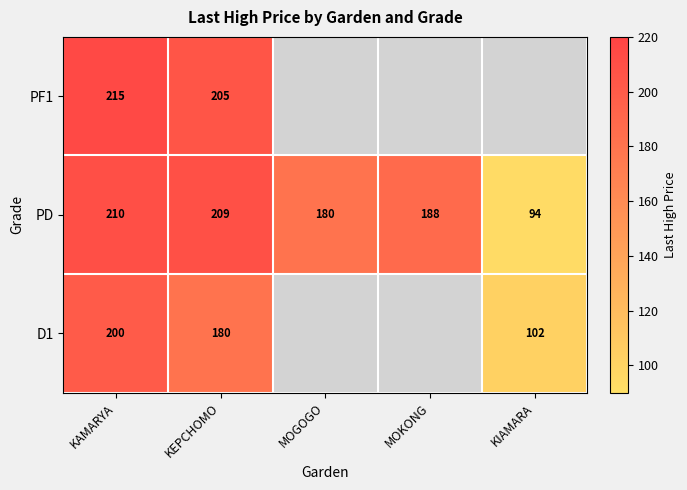

Is it true that D1 equals 102 at KIAMARA?

True